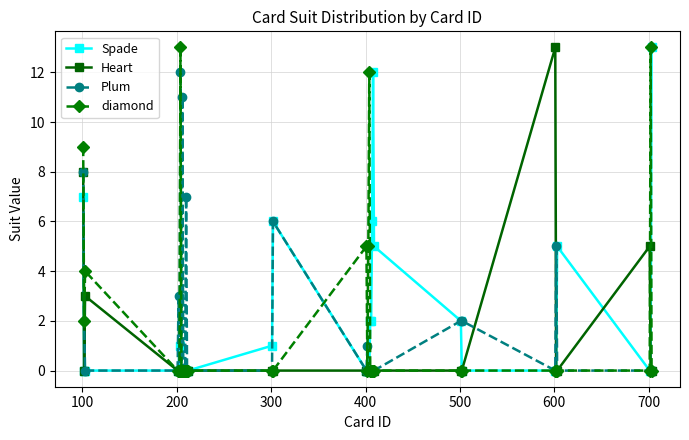

What are all the series names shown in the legend?

Spade, Heart, Plum, diamond